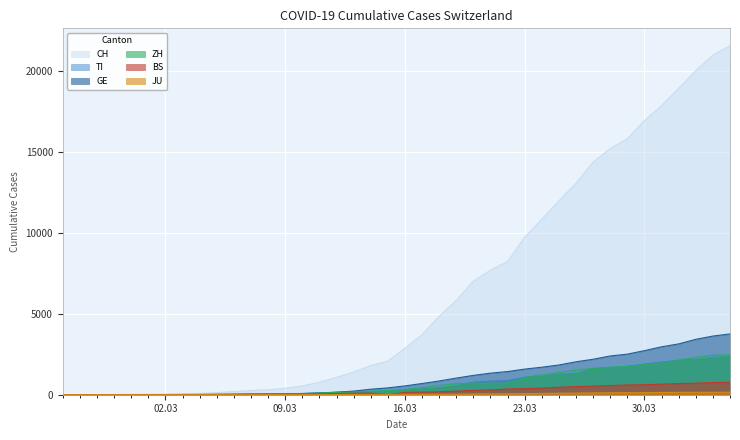

The value of CH at 2020-03-28 is 25271. True or false?

False